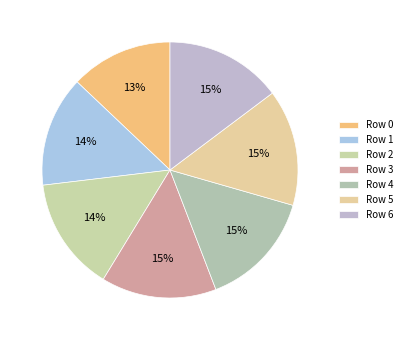

To the nearest percent, what is the average slice percentage?

14%